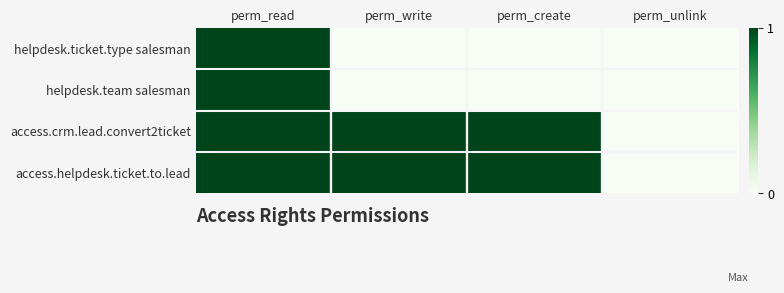

Between perm_unlink and perm_write, which is larger?

perm_unlink